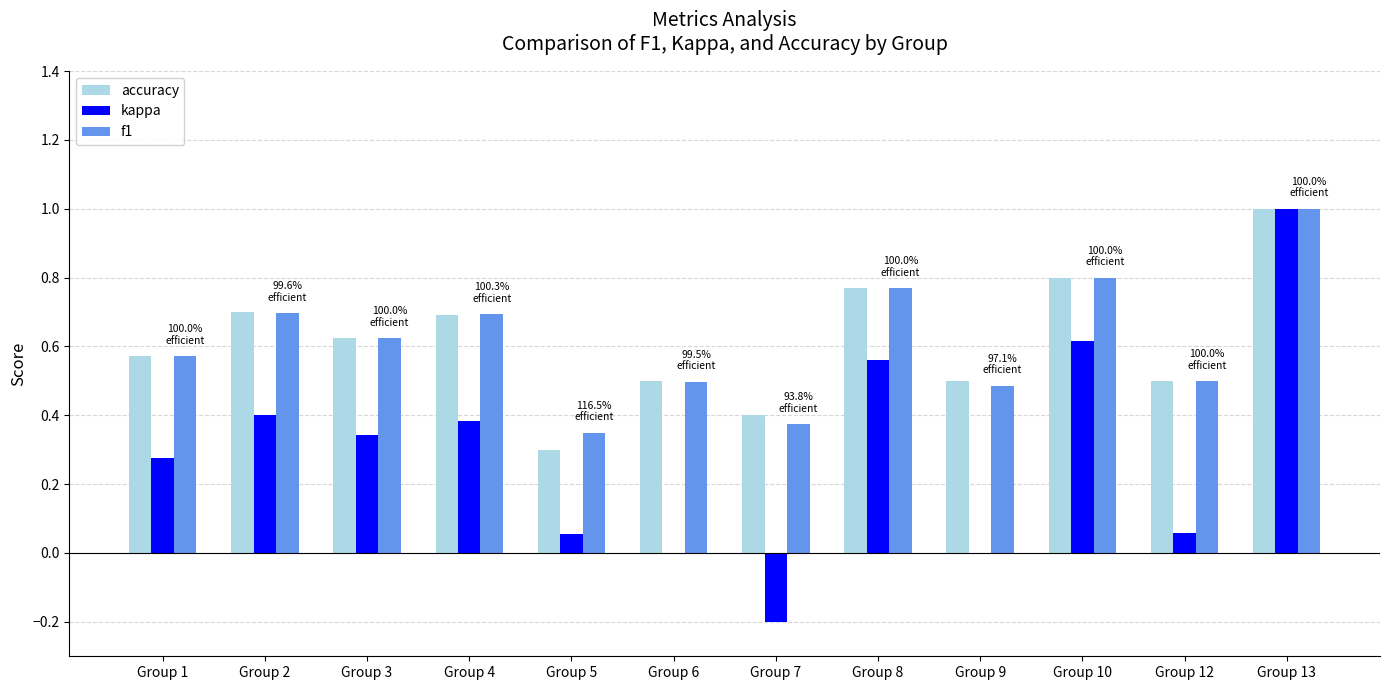

What is the highest value of the kappa series?

1.0